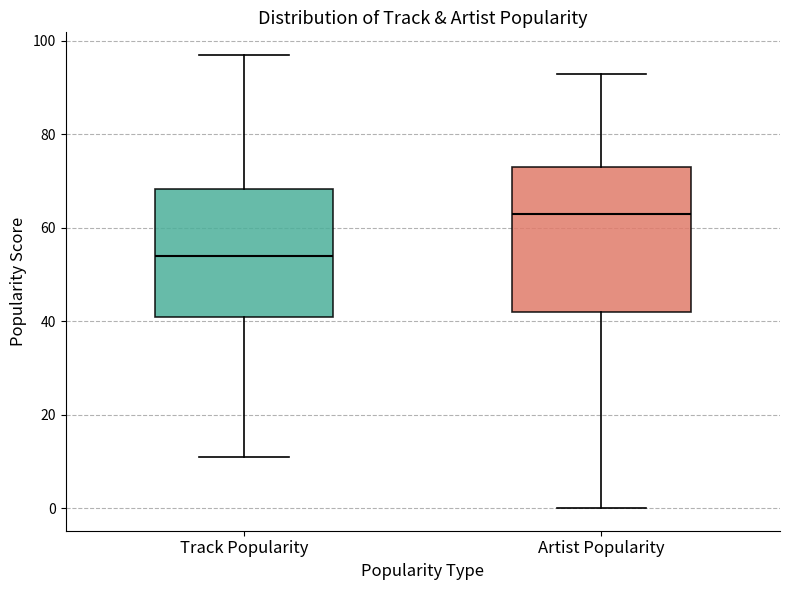

Where does the median line of the box for Artist Popularity sit on the y-axis? The values are not printed on the chart, so give them approximately, as read against the axis.

64